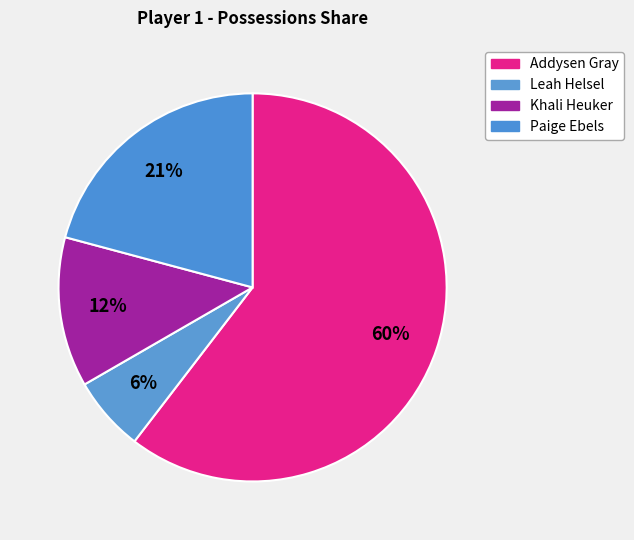

Count the number of slices in the pie.

4